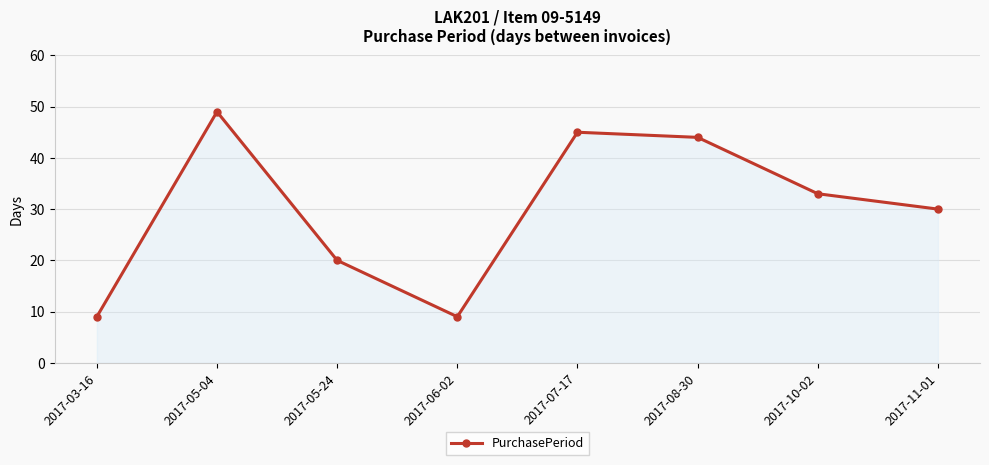

What is the value of the 8th point from the left?

30